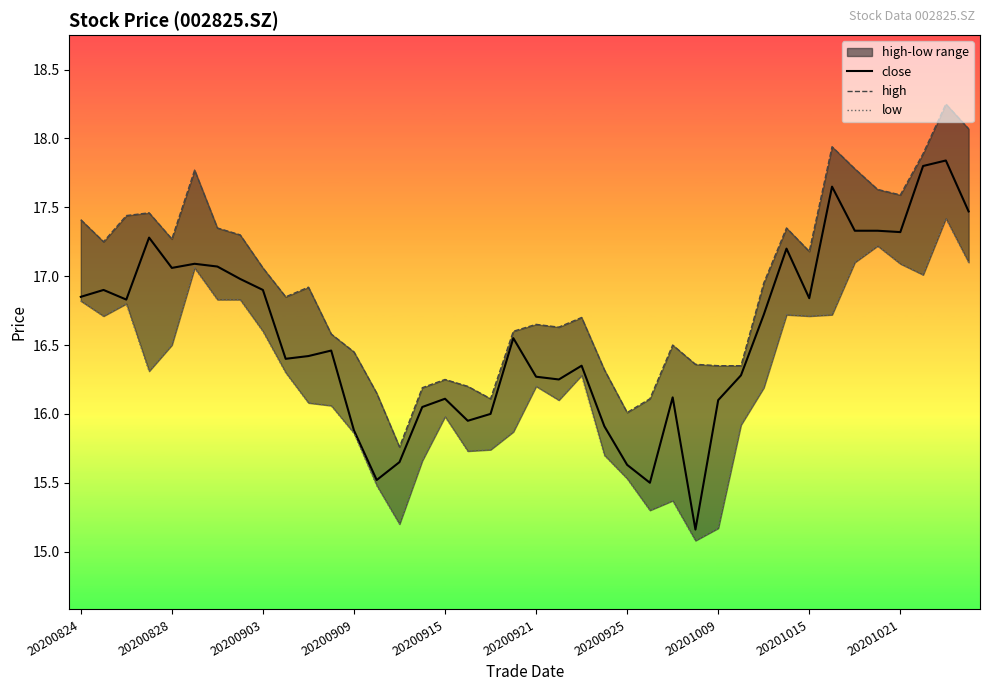

What is the maximum value for high?

18.2